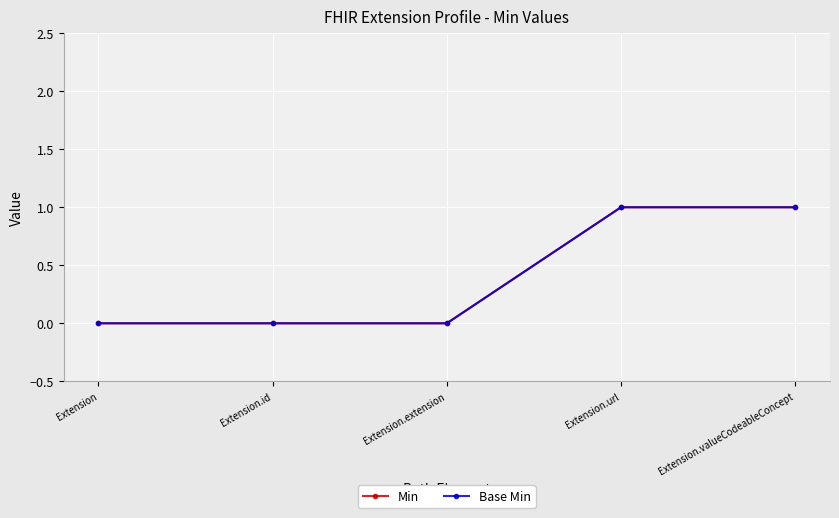

Reading left to right, list all the values displayed in this chart.

Min: 0	0	0	1	1
Base Min: 0	0	0	1	1